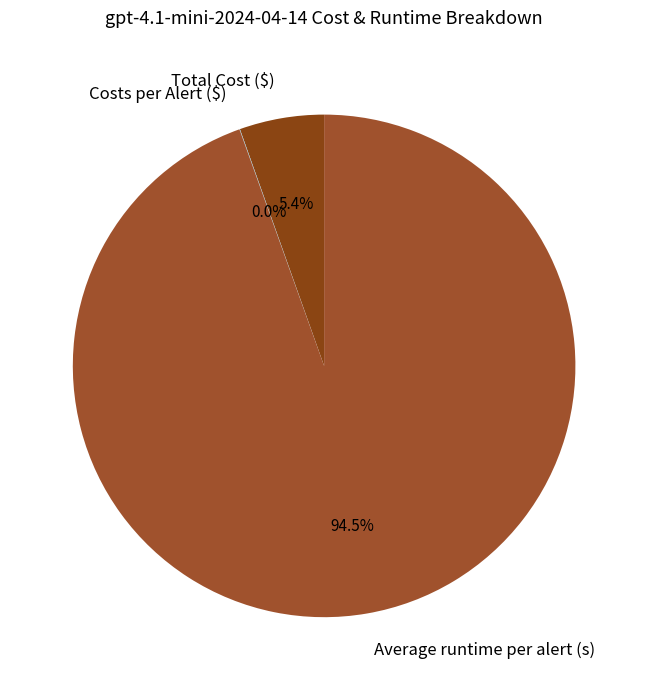

The Total Cost ($) slice represents 20% of the pie. True or false?

False